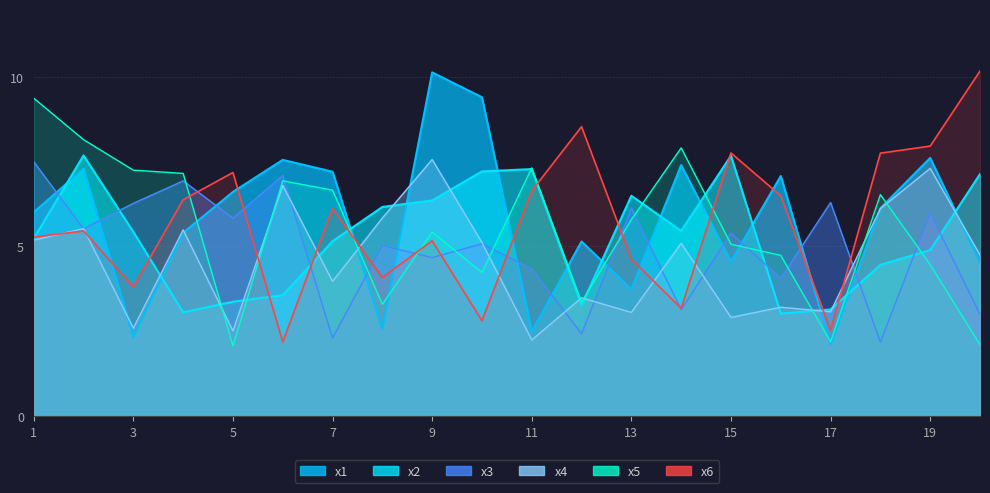

Where is the first local minimum for x1?

3